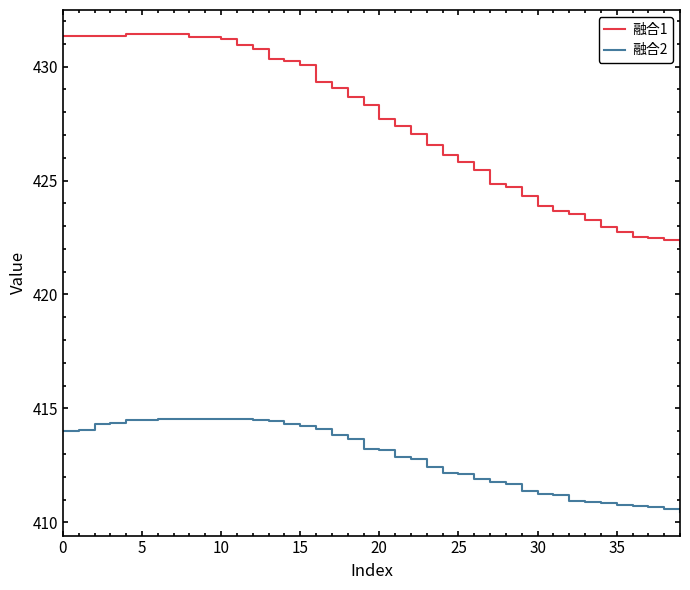

True or false: 融合1 and 融合2 intersect in this chart.

False